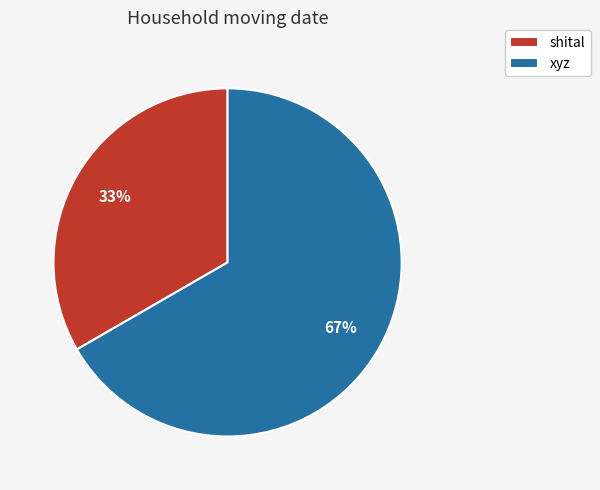

How many slices are in this pie chart?

2